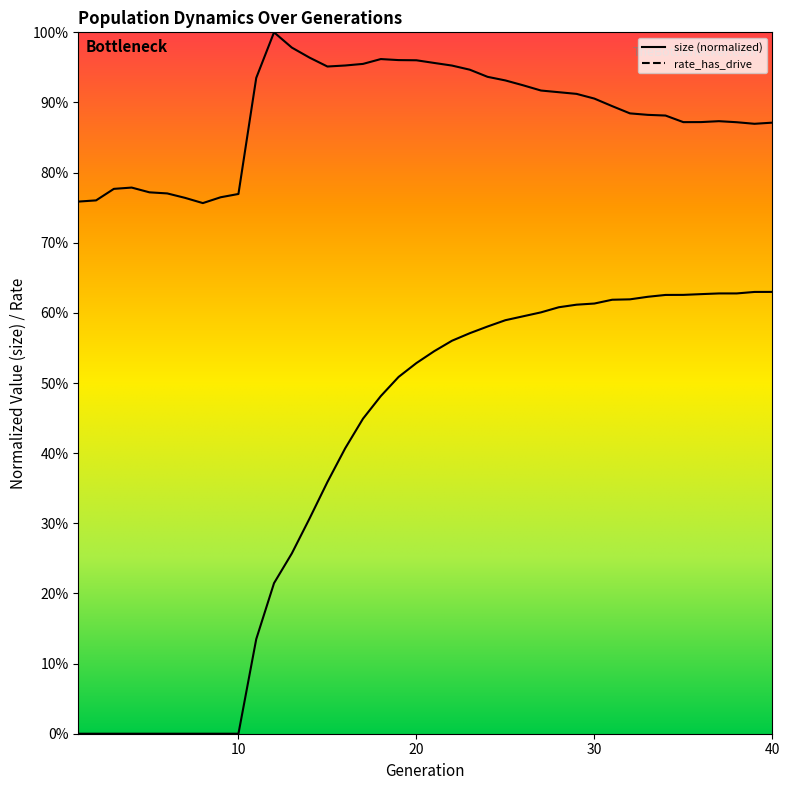

How many data points does each series have?

40